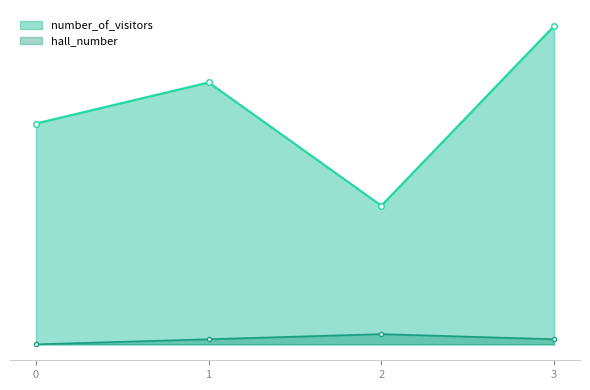

What is the total value across all series at 1?

52